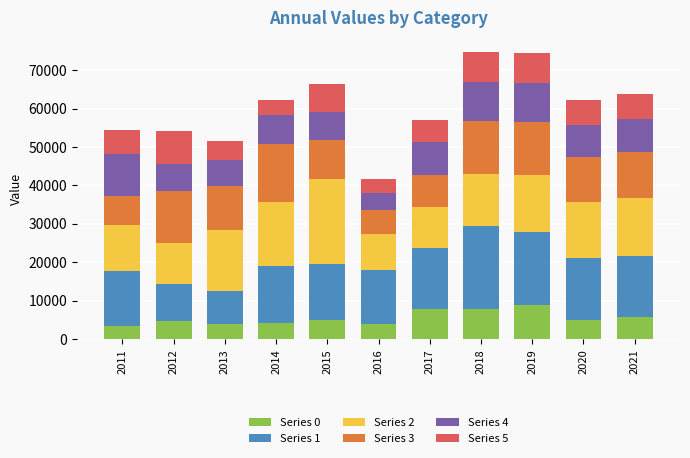

What is the total value across all series at 2017?

57122.5